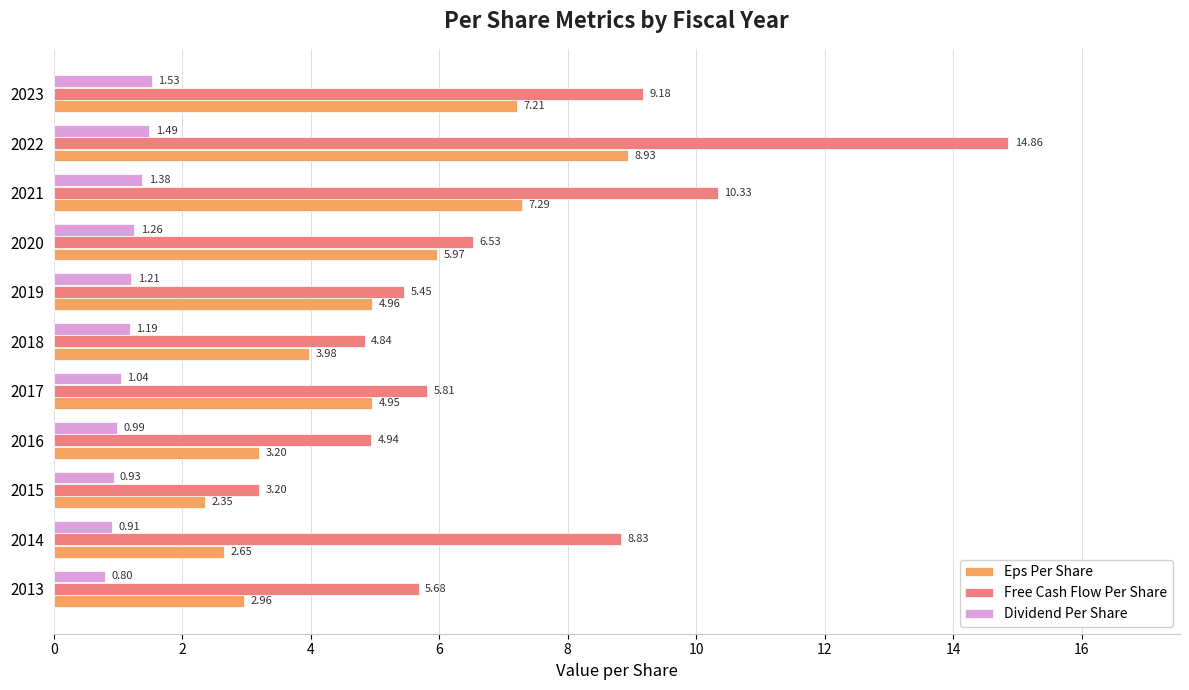

How many values in the Free Cash Flow Per Share series exceed 5?

8